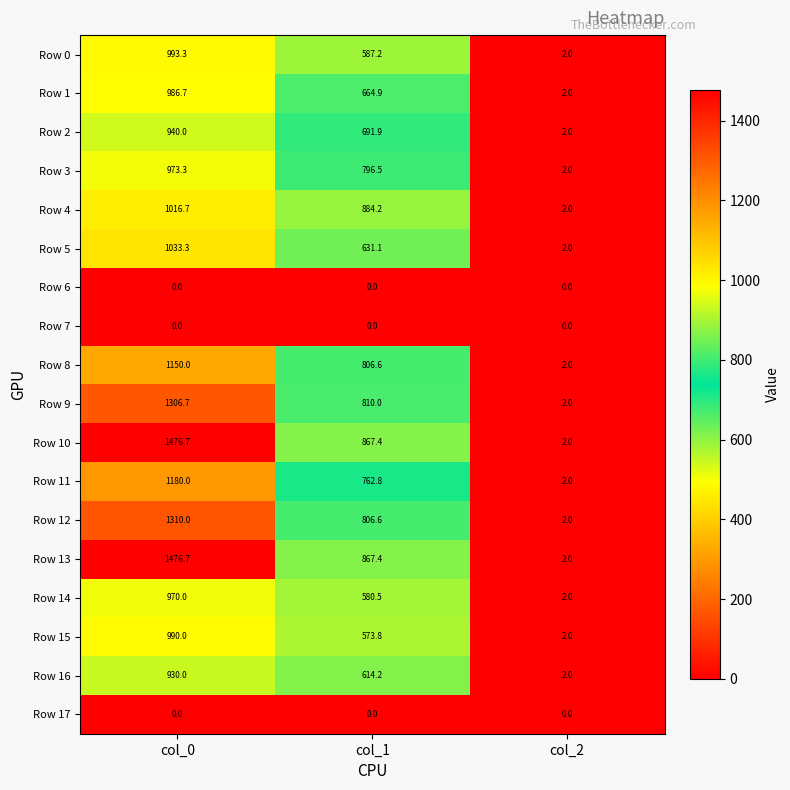

Is the value of Row 12 at col_0 greater than the value of Row 17 at col_1?

Yes